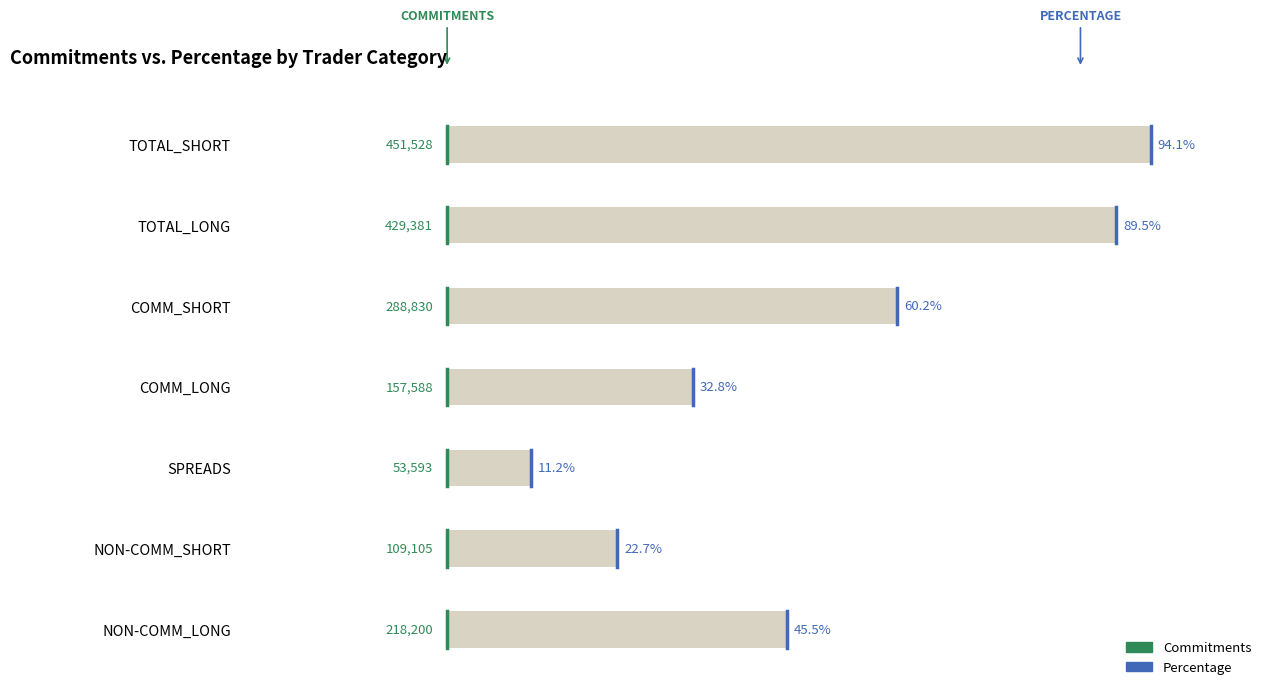

True or false: the data shows 0.2 at −0.2.

True